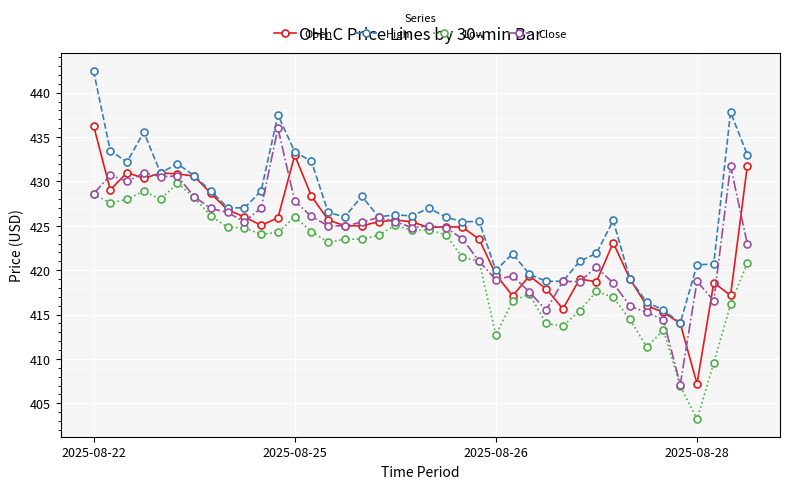

True or false: Low and High intersect in this chart.

False